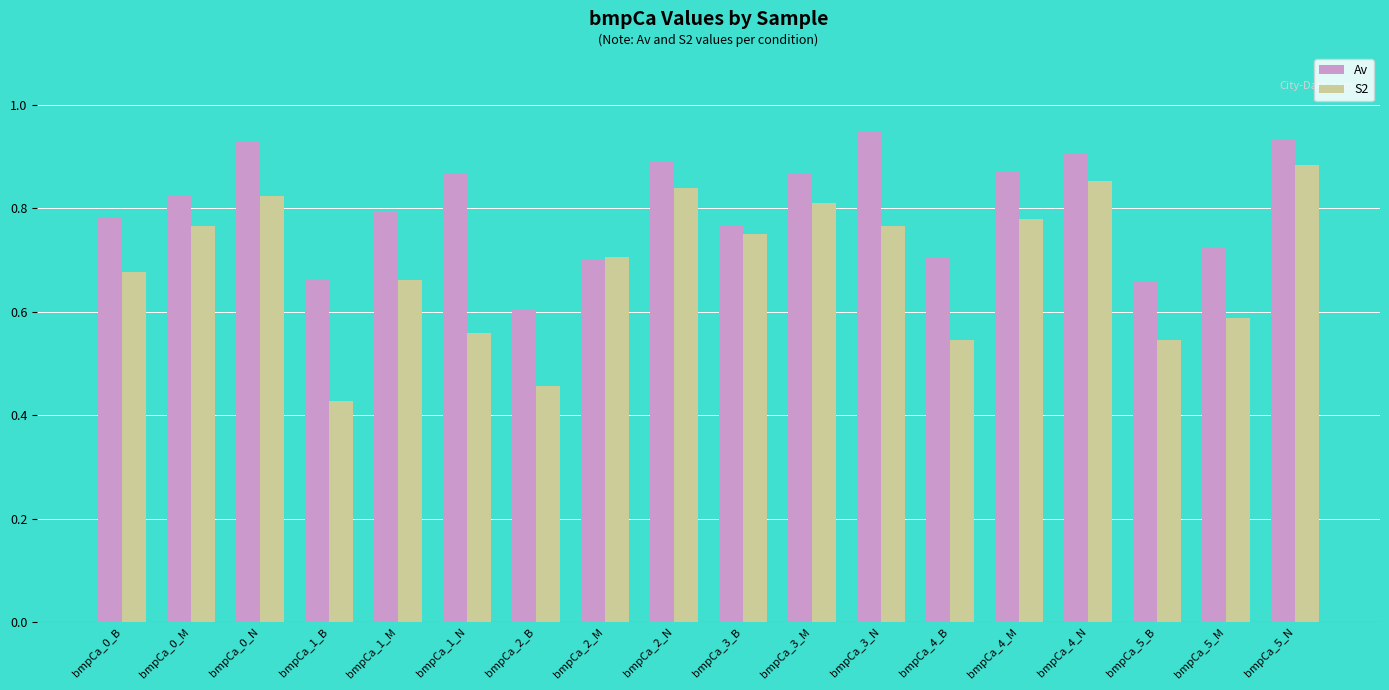

What is the sum of all Av values?

14.4